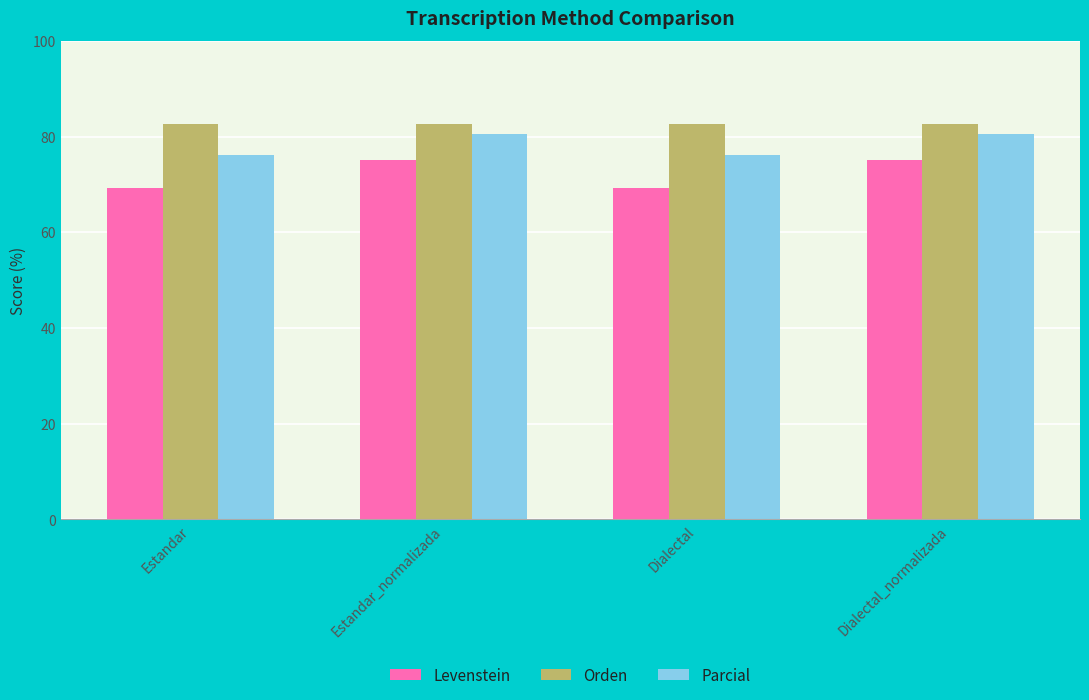

Is the value of Orden at Dialectal greater than the value of Parcial at Dialectal_normalizada?

Yes